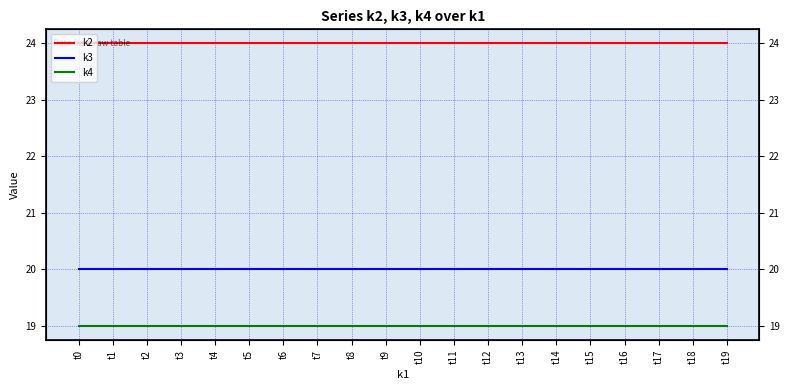

At t0, list the series in order from smallest to largest.

k4, k3, k2